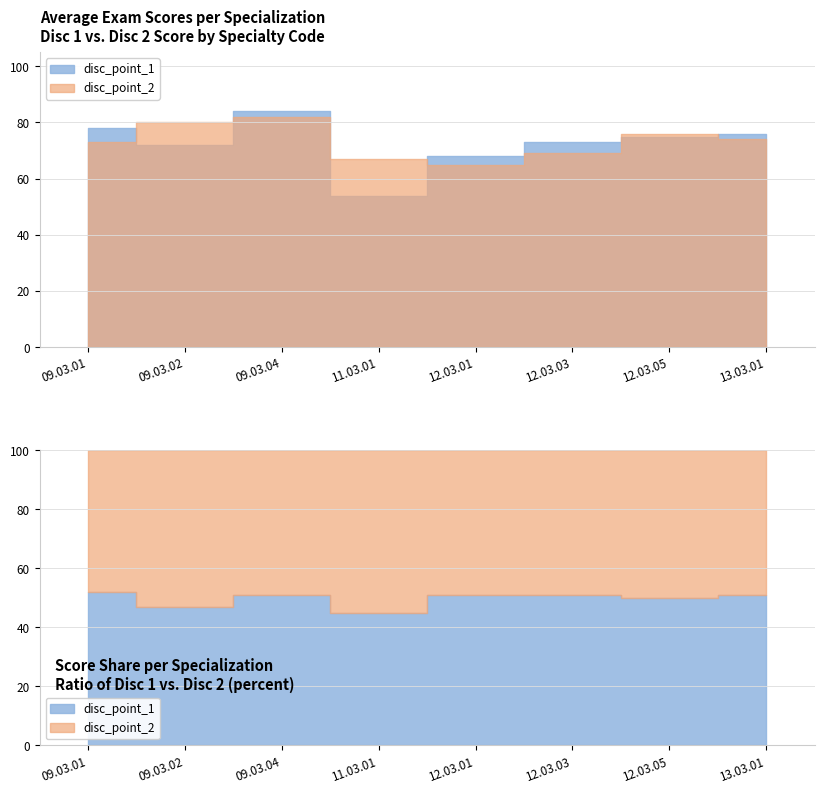

How many data points in disc_point_1 are above 75?

3